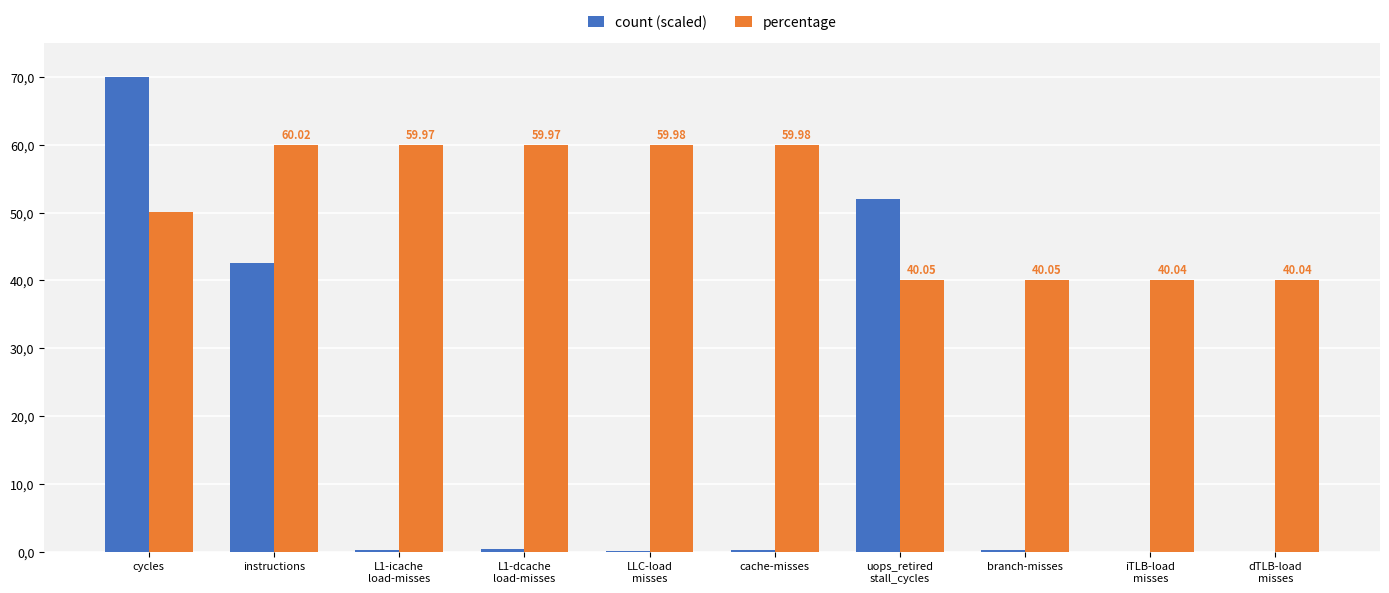

What are all the series names shown in the legend?

count (scaled), percentage